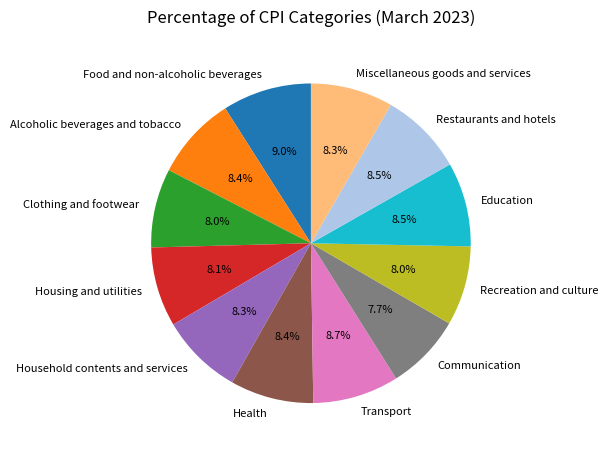

To the nearest percent, what portion does Health represent?

8%